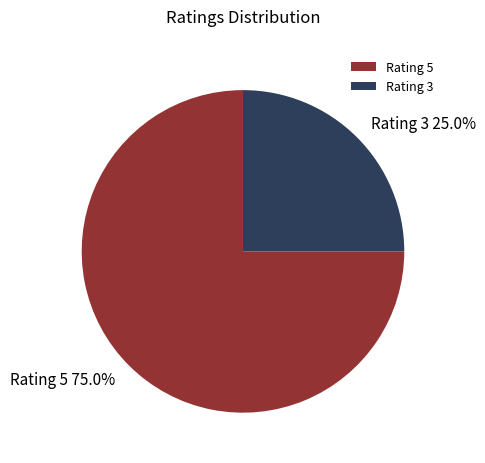

Does any single category account for the majority?

Yes